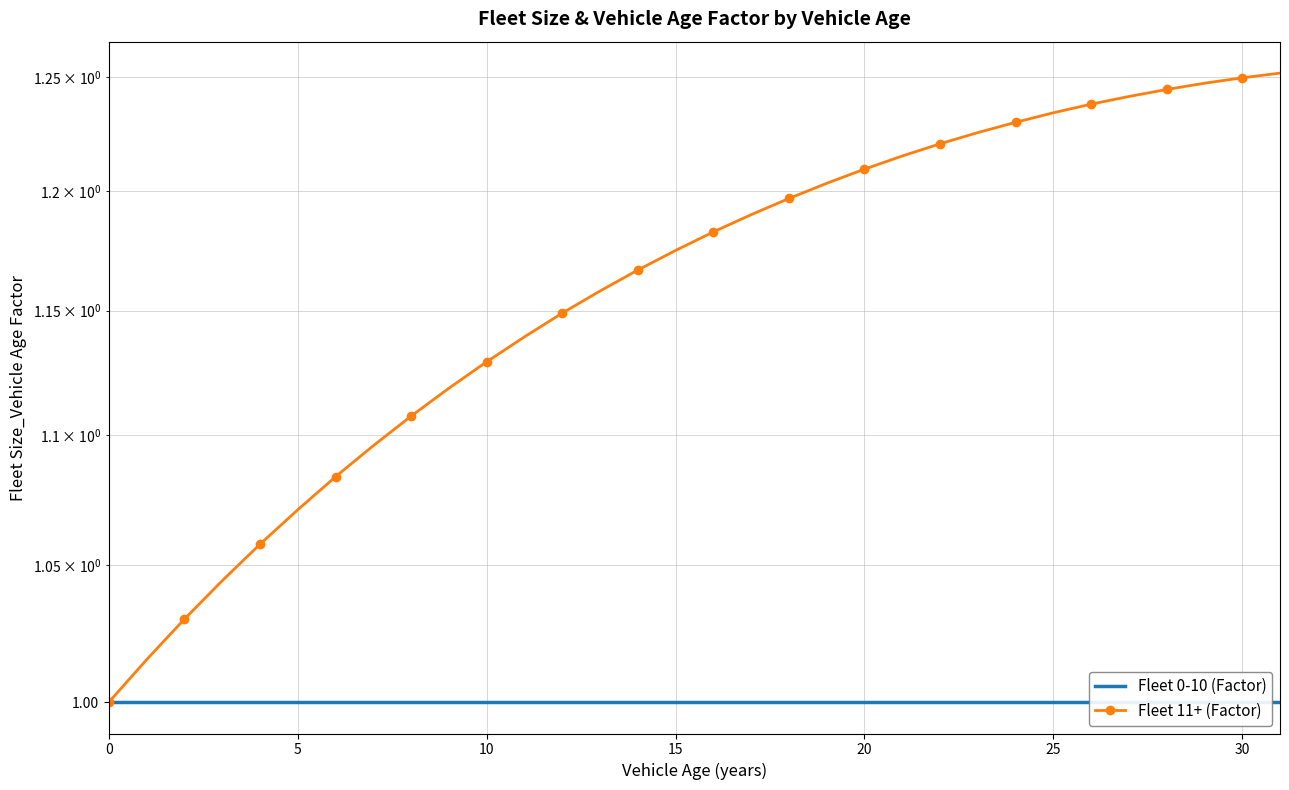

What is the difference between the maximum and minimum values in the Fleet 11+ (Factor) series?

0.3